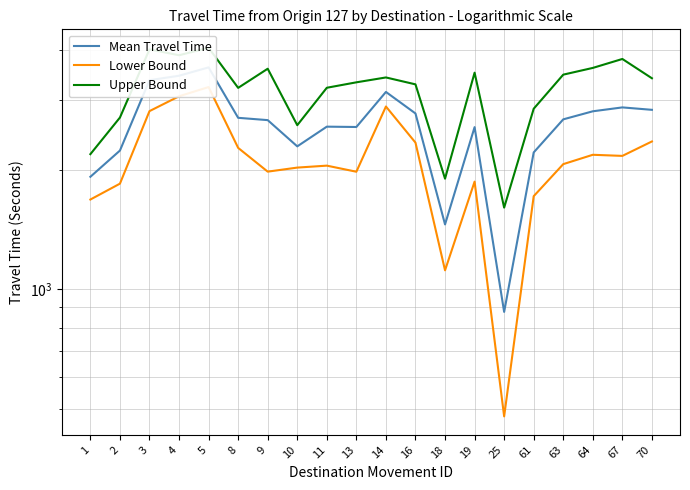

At 67, list the series in order from smallest to largest.

Lower Bound, Mean Travel Time, Upper Bound